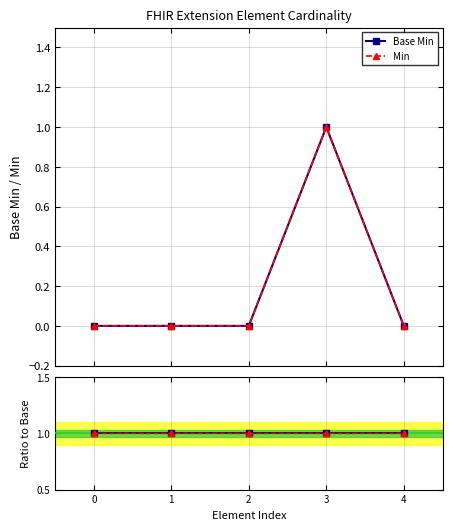

Count the number of data series in this chart.

4